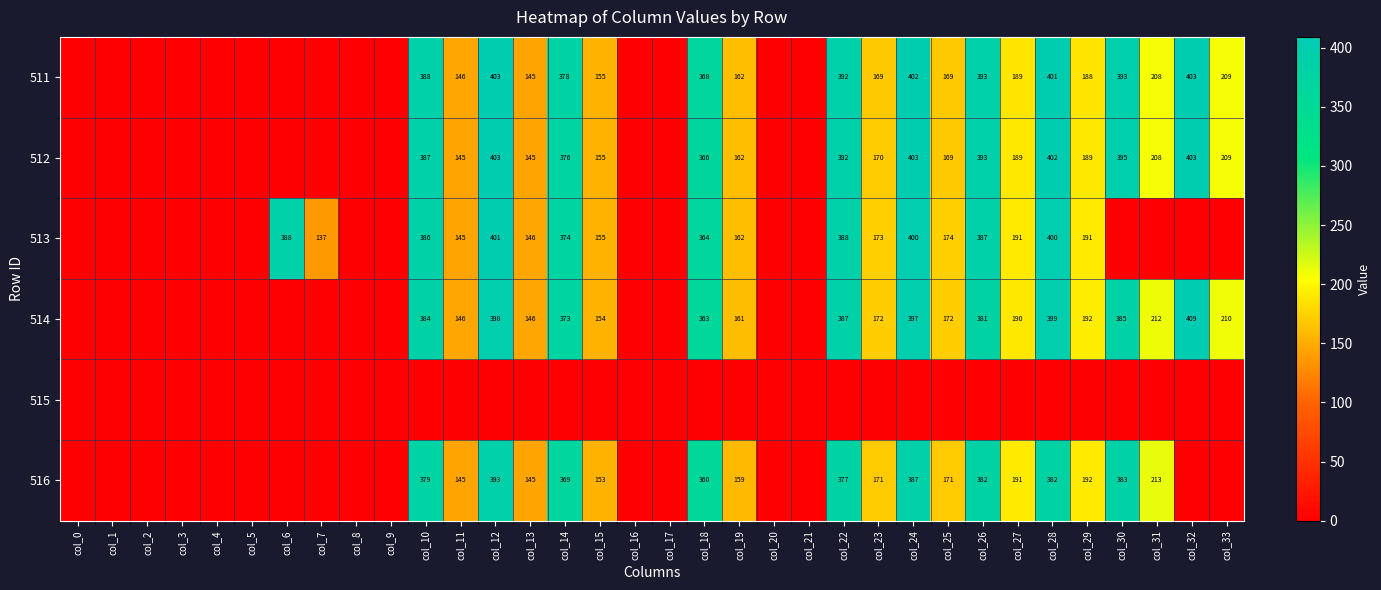

Is it true that 514 equals 95 at col_27?

False